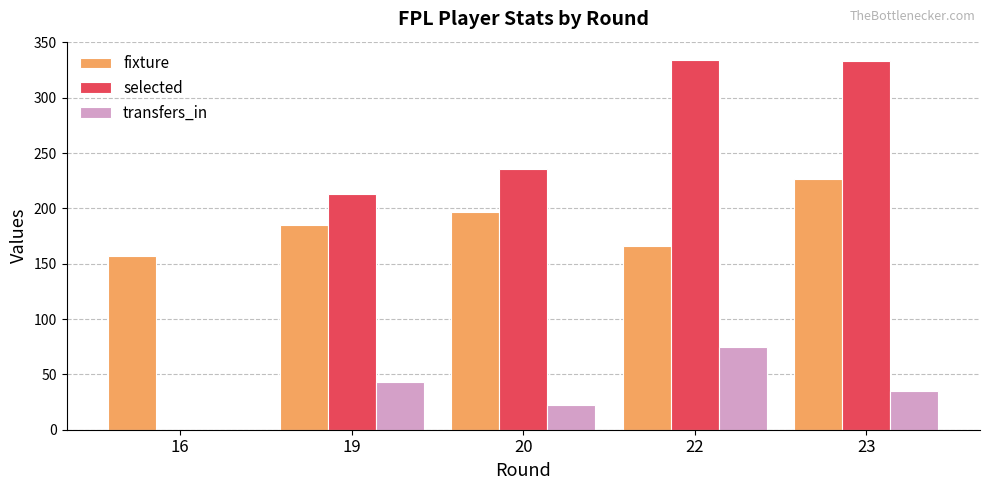

Between 16 and 22, which series saw the biggest shift?

selected